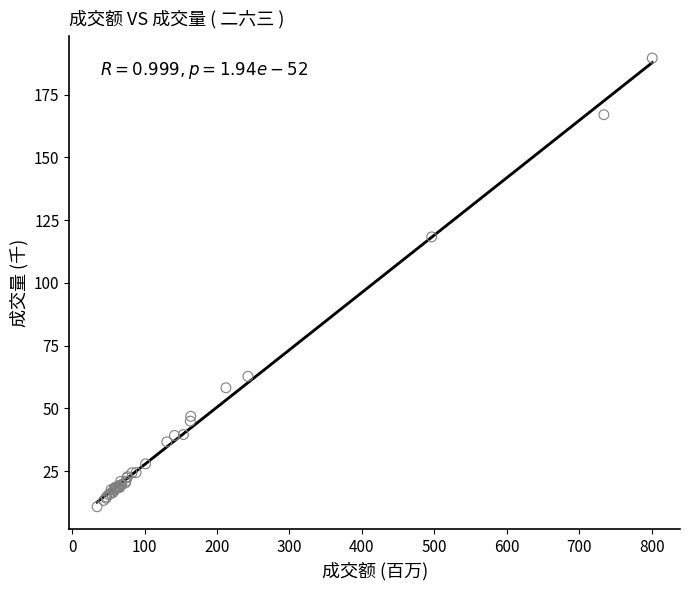

What Y value in the scatter plot is closest to 100?

118.3